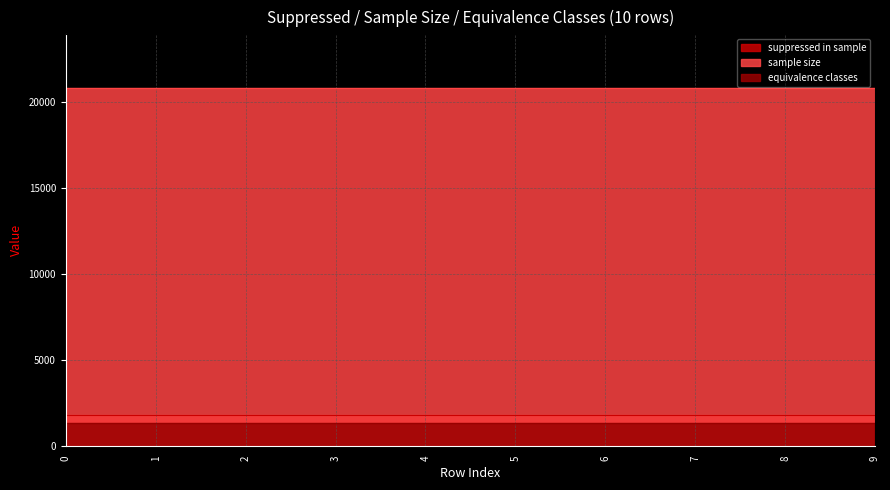

Reading left to right, list all the values displayed in this chart.

suppressed in sample: 0=1842	1=1842	2=1842	3=1842	4=1842	5=1842	6=1842	7=1842	8=1842	9=1842
sample size: 0=20806	1=20806	2=20806	3=20806	4=20806	5=20806	6=20806	7=20806	8=20806	9=20806
equivalence classes: 0=1350	1=1350	2=1350	3=1350	4=1350	5=1350	6=1350	7=1350	8=1350	9=1350